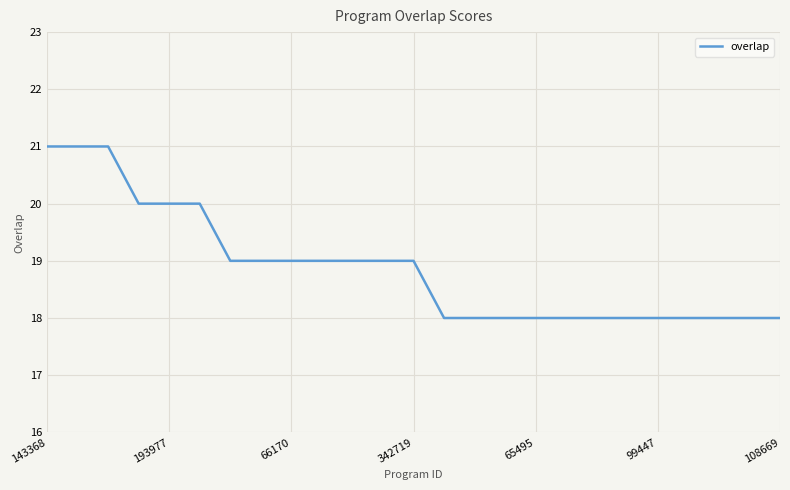

What is the difference between the maximum and minimum values?

3